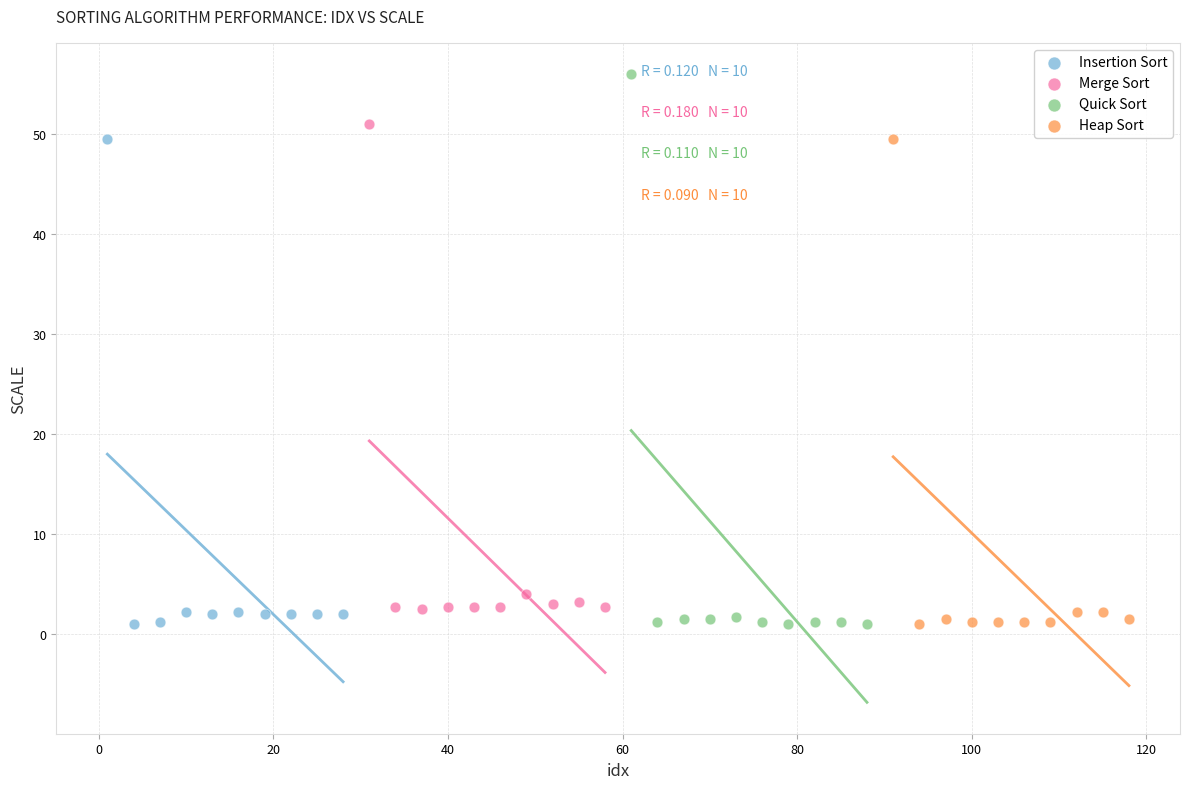

Which series reaches the maximum Y coordinate?

Quick Sort